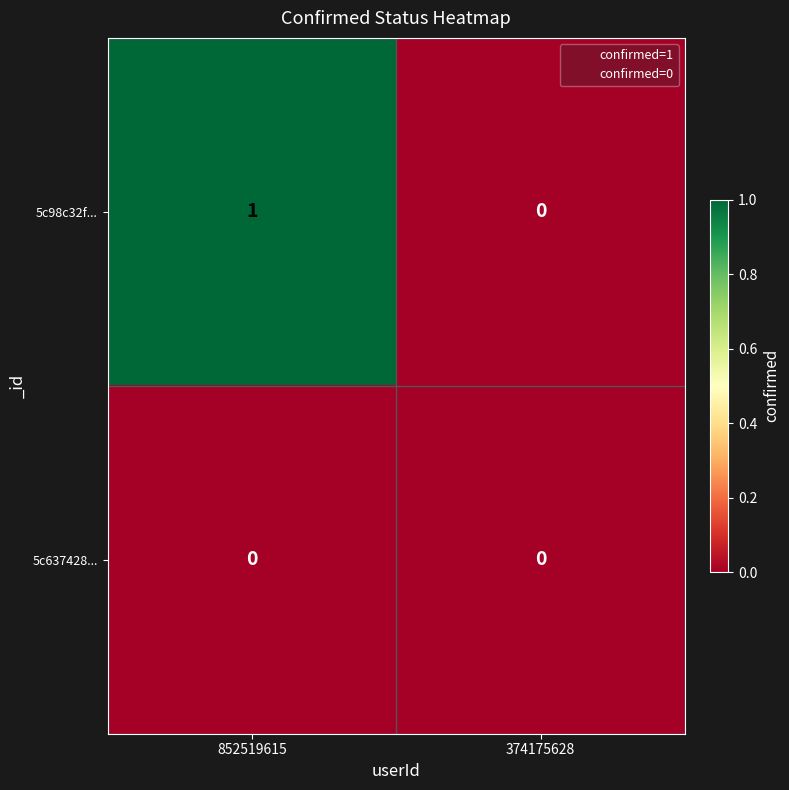

Is the value of 5c98c32f... at 852519615 greater than the value of 5c637428... at 852519615?

Yes